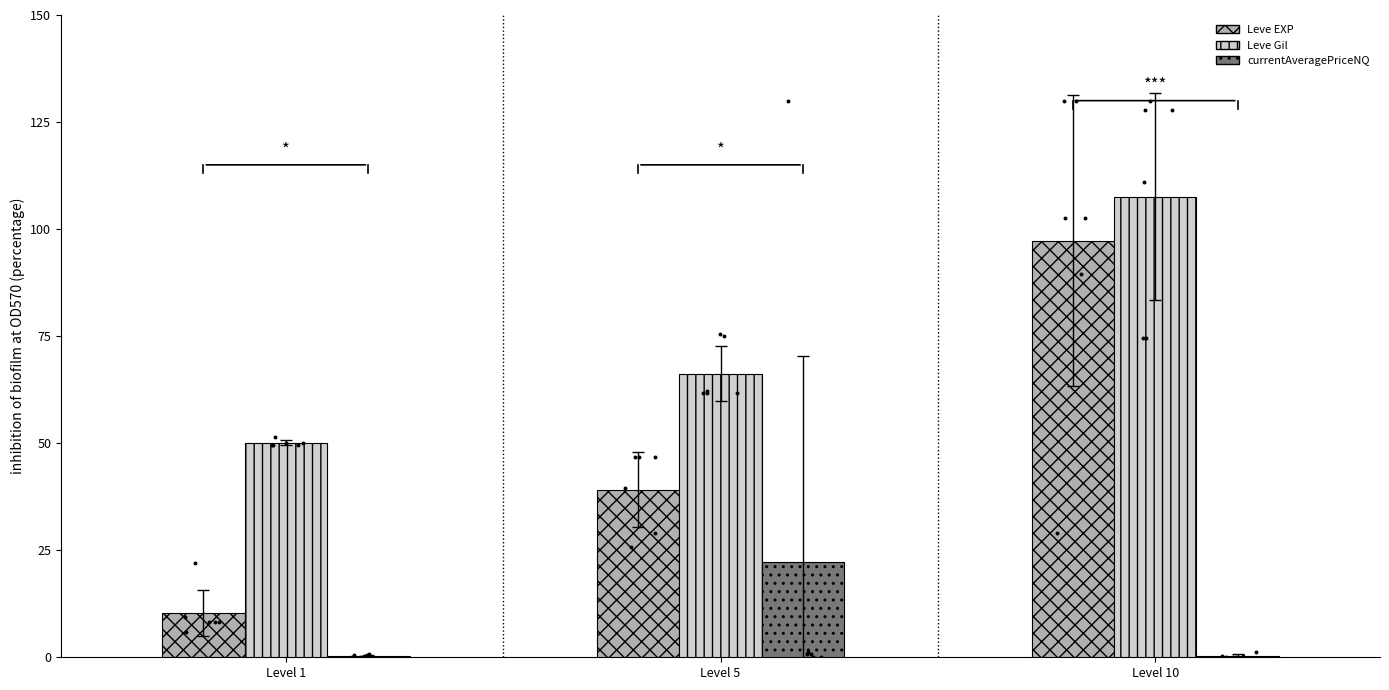

At how many categories does at least one series exceed 25?

3